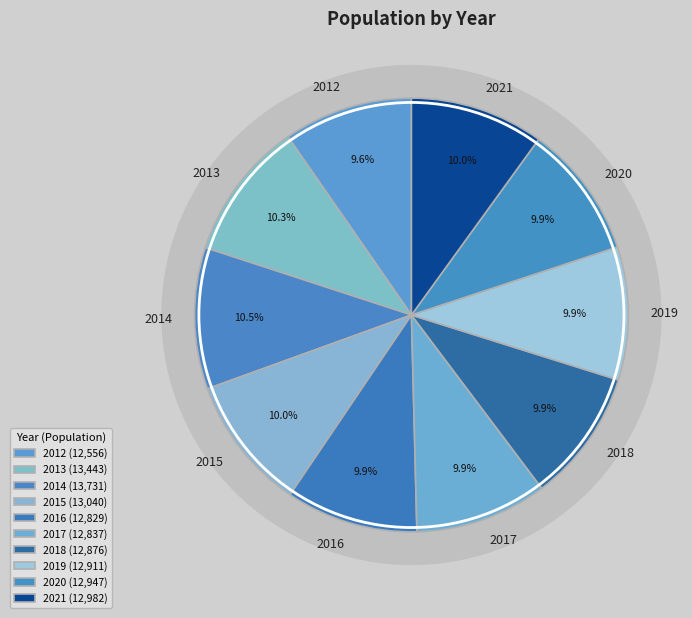

True or false: 2021 accounts for 10% of the total.

True